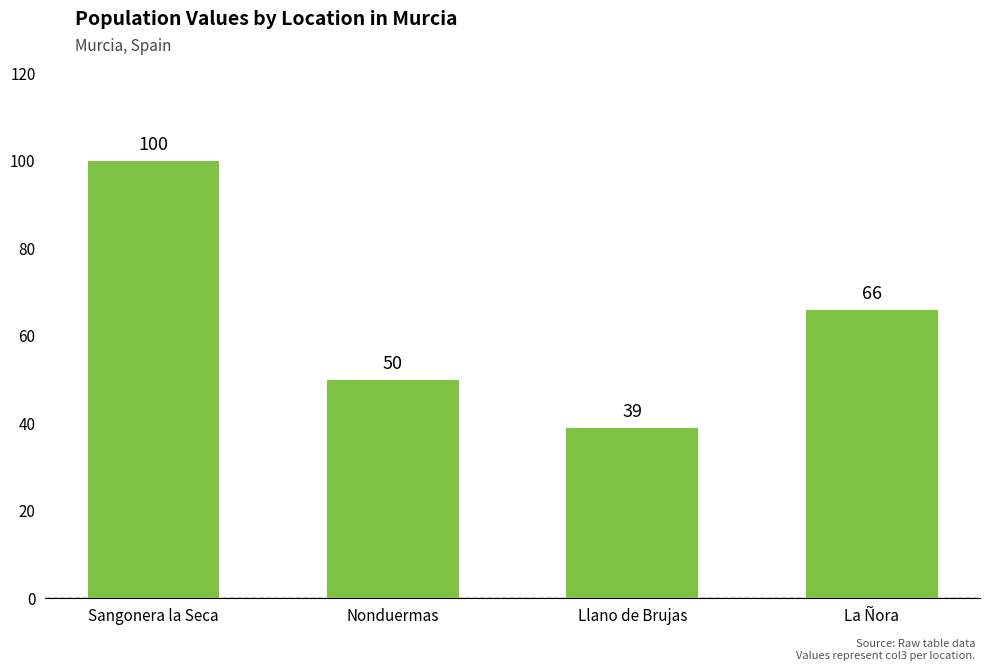

List the labels in order of value, smallest first.

Llano de Brujas, Nonduermas, La Ñora, Sangonera la Seca